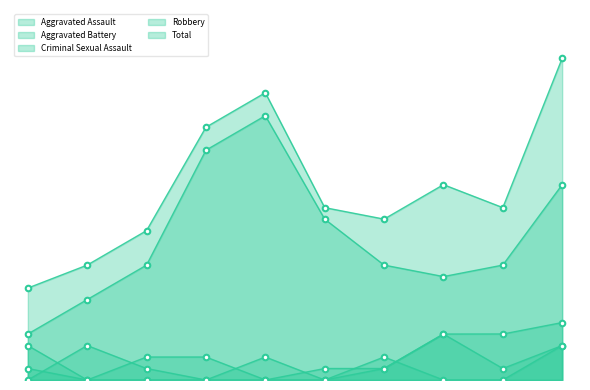

Reading left to right, transcribe all the data shown in this chart.

Aggravated Assault: 2015=0	2016=3	2017=1	2018=0	2019=2	2020=0	2021=1	2022=4	2023=1	2024=3
Aggravated Battery: 2015=3	2016=0	2017=2	2018=2	2019=0	2020=1	2021=1	2022=4	2023=4	2024=5
Criminal Sexual Assault: 2015=1	2016=0	2017=0	2018=0	2019=0	2020=0	2021=2	2022=0	2023=0	2024=3
Robbery: 2015=4	2016=7	2017=10	2018=20	2019=23	2020=14	2021=10	2022=9	2023=10	2024=17
Total: 2015=8	2016=10	2017=13	2018=22	2019=25	2020=15	2021=14	2022=17	2023=15	2024=28